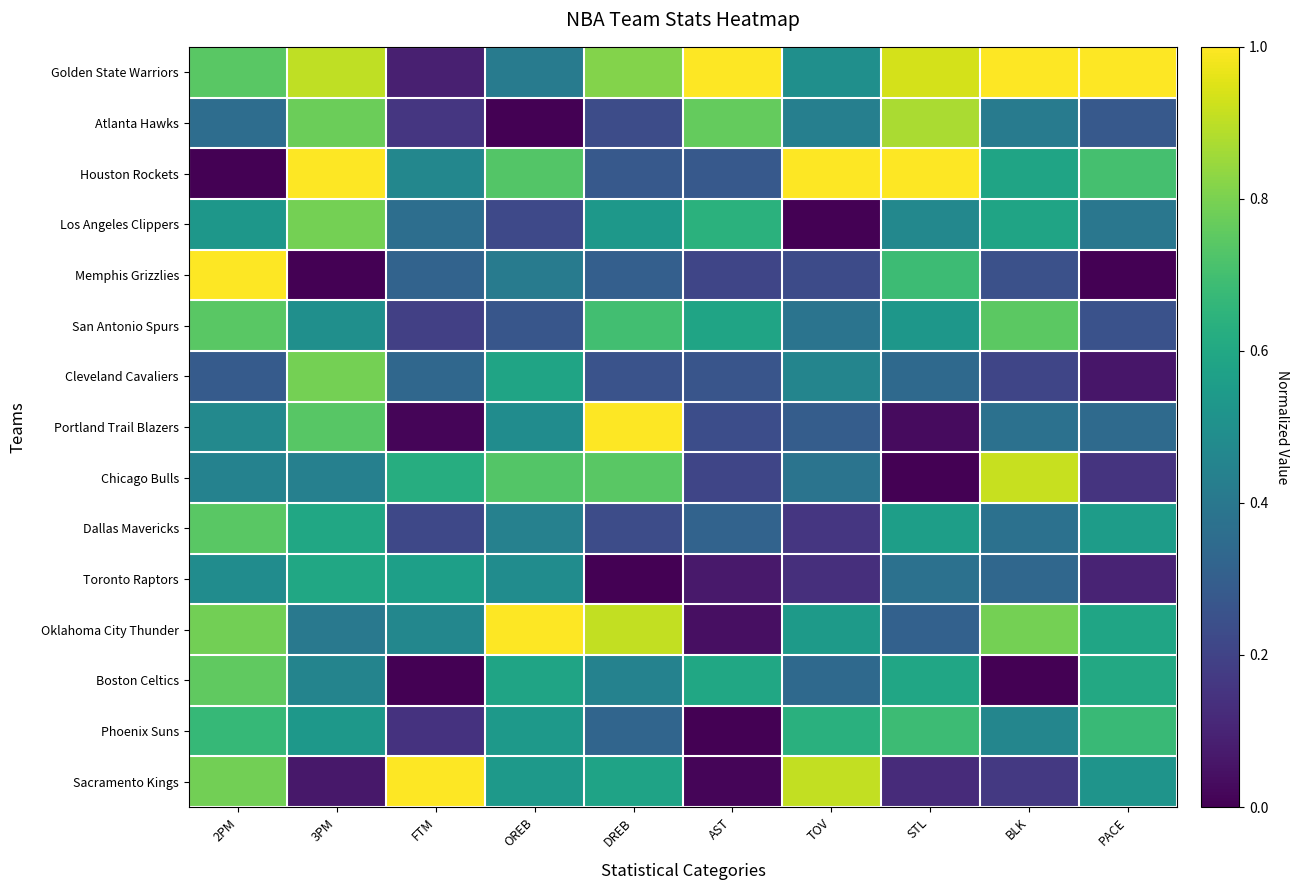

What is the total value across all series at OREB?

7.4